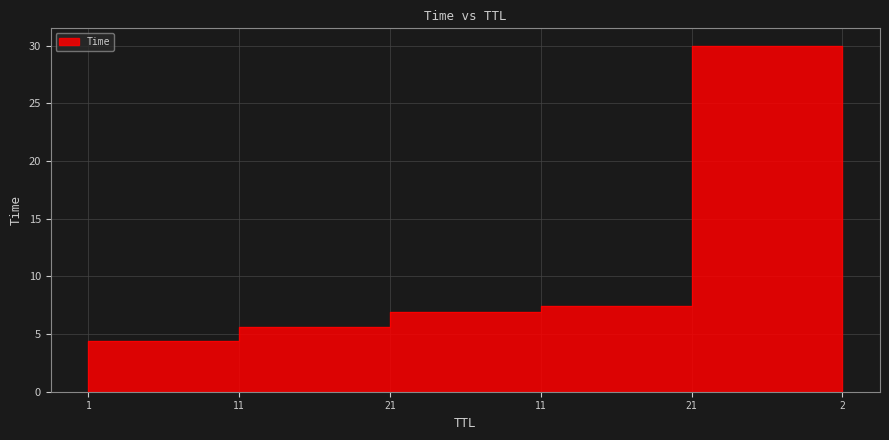

List the labels in order of value, largest first.

2, 21, 11, 21, 11, 1